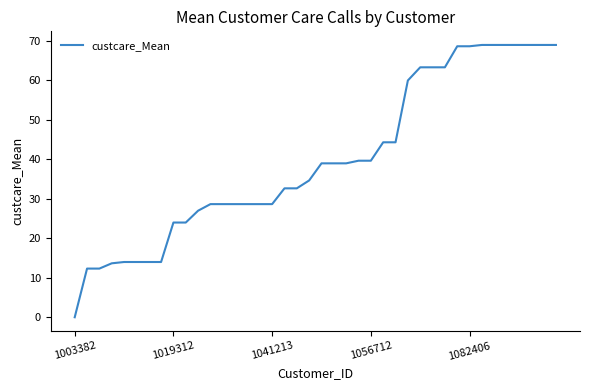

What is the greatest value displayed?

69.0